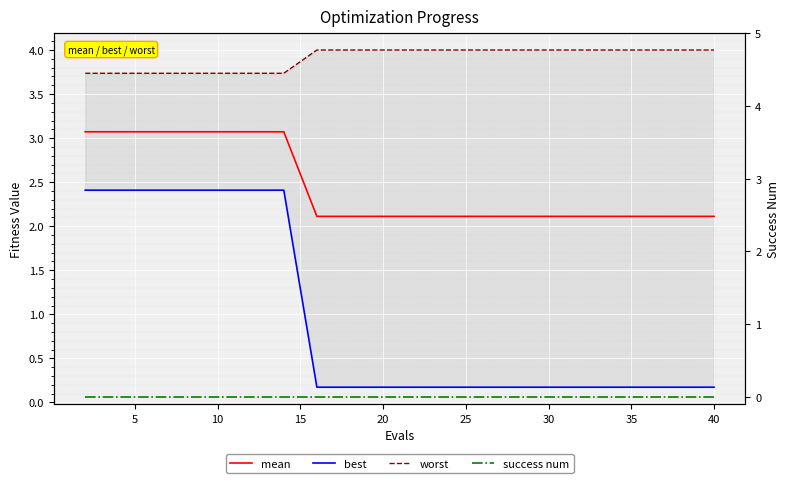

At how many categories does at least one series exceed 0?

20